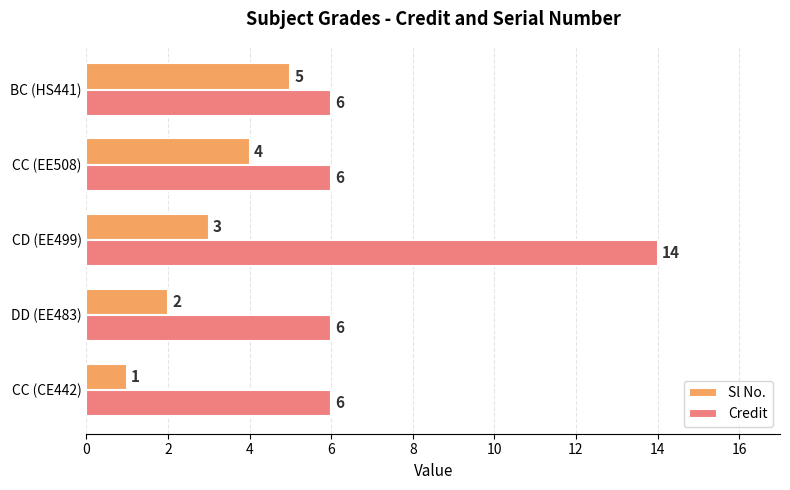

True or false: Credit has a value of 9 at DD (EE483).

False